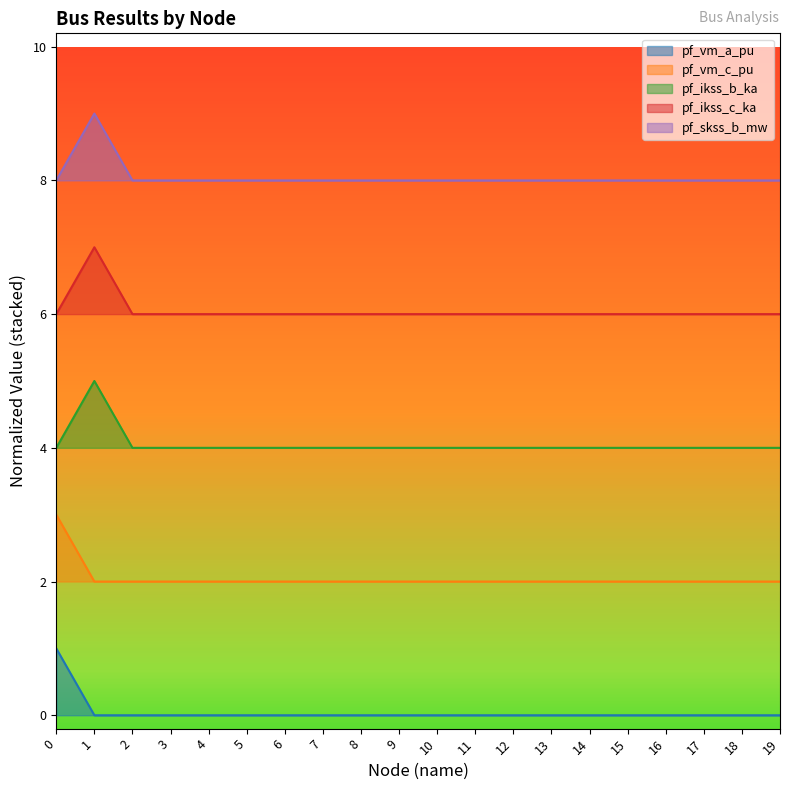

At how many categories does at least one series exceed 1?

20